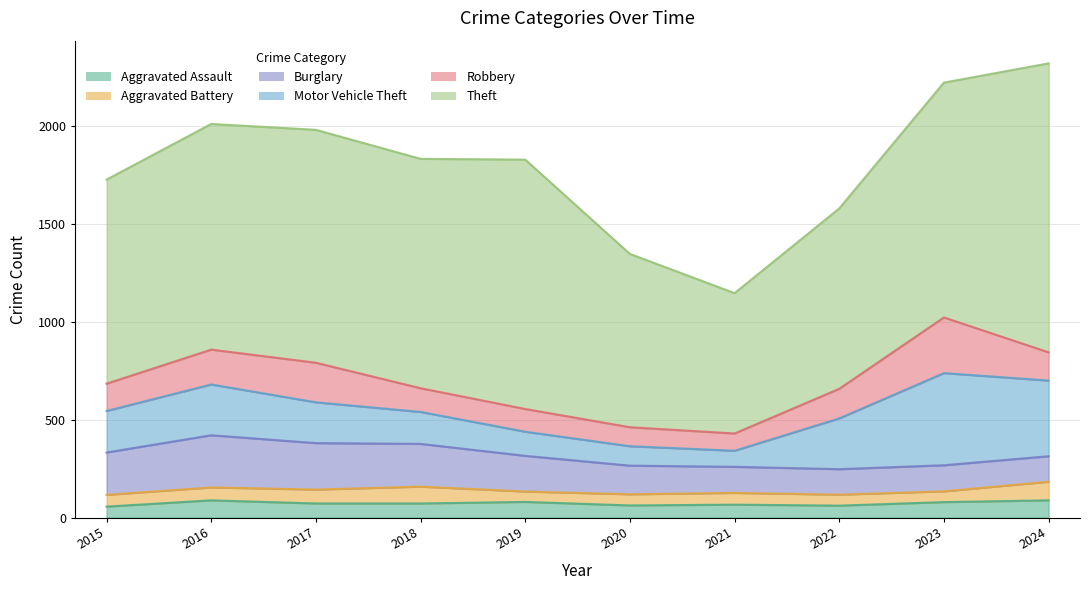

What is the average value of the Robbery series?

152